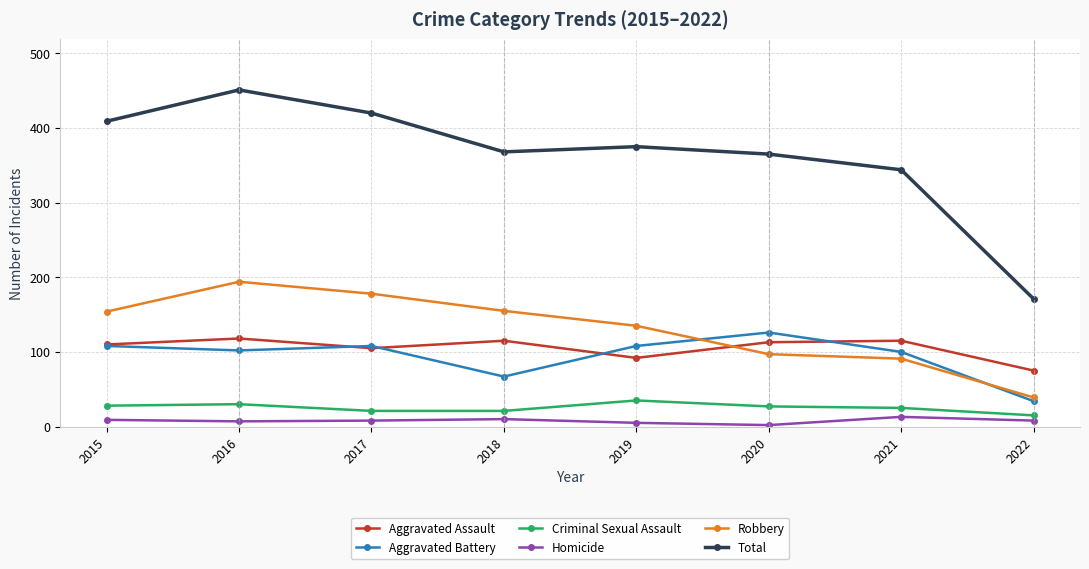

Count the number of categories in the chart.

8